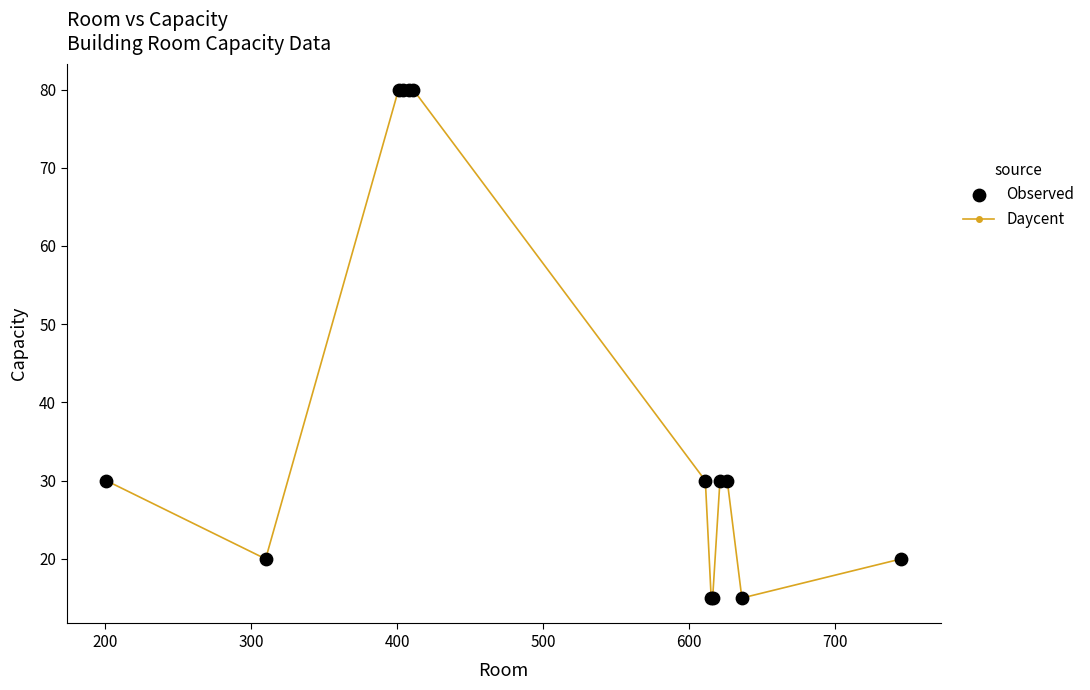

What is the maximum value shown in the chart?

80